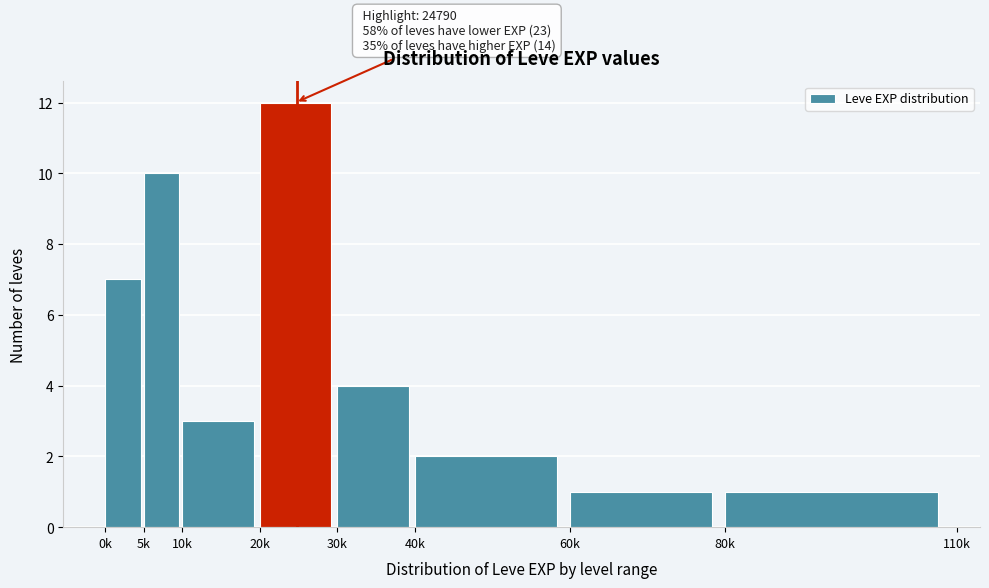

Reading left to right, what are all the values shown in this chart?

7	10	3	12	4	2	1	1